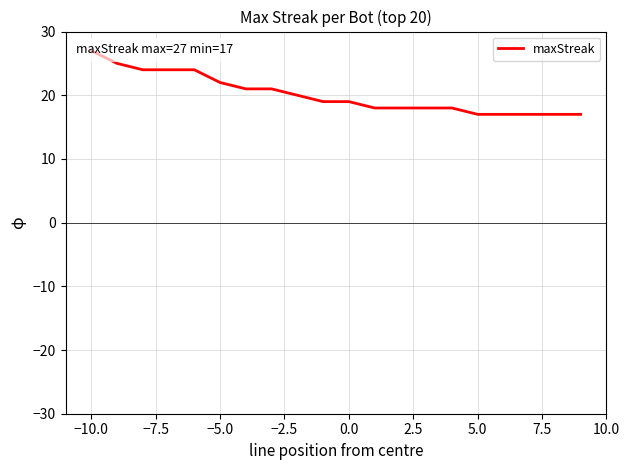

How many distinct data groups are displayed?

1